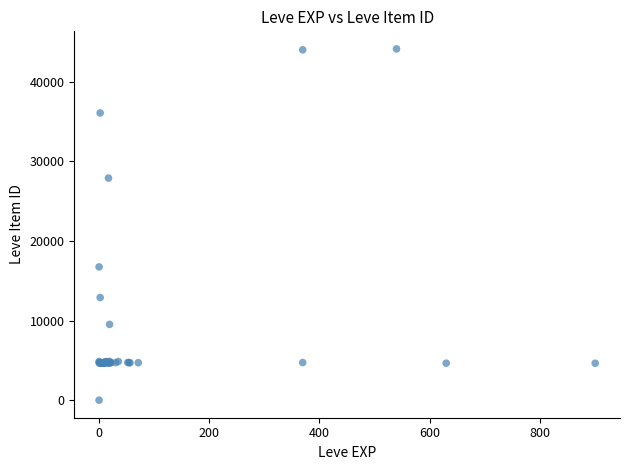

What Y value in the scatter plot is closest to 22050?

16734